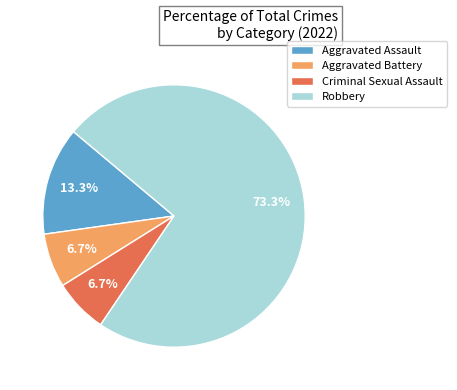

What percentage is the Robbery slice, to the nearest percent?

73%